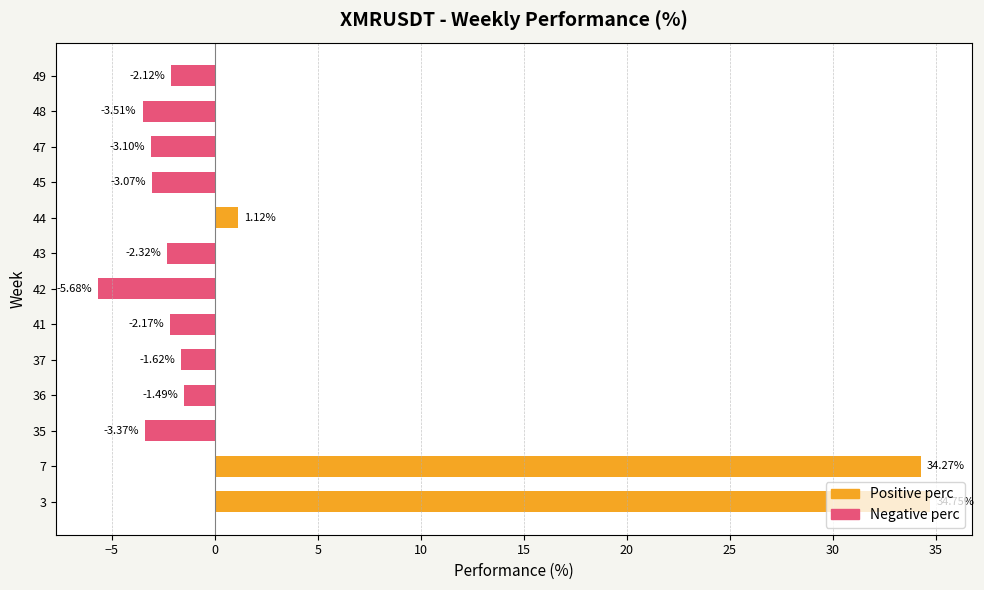

What is the average value?

3.2